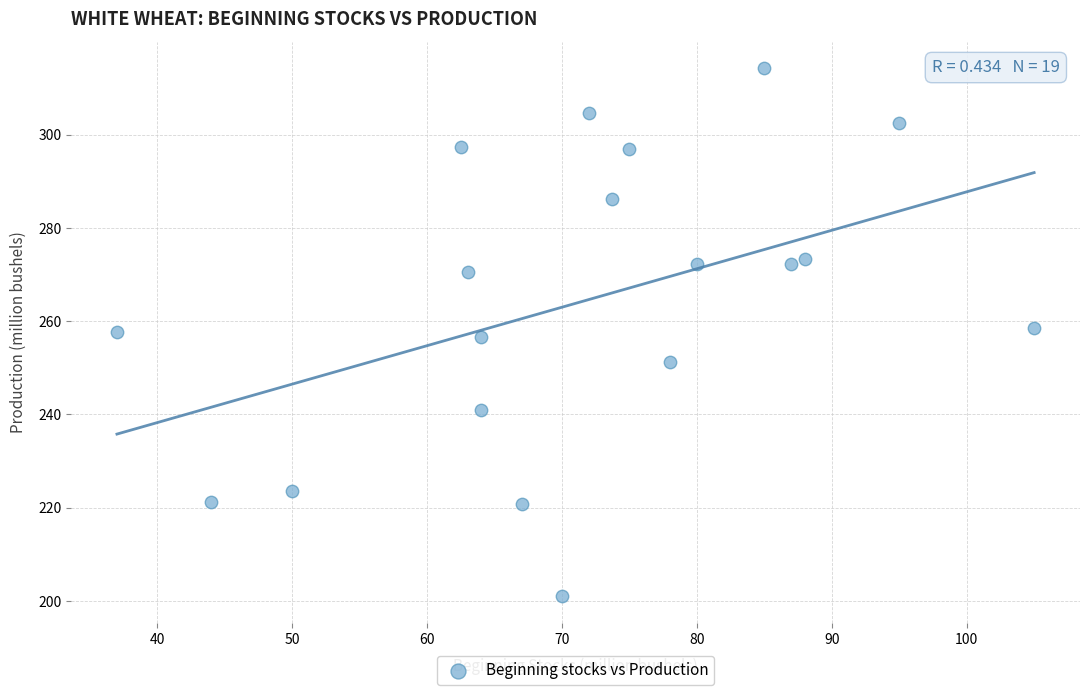

What is the range of Y values (max minus min)?

113.3